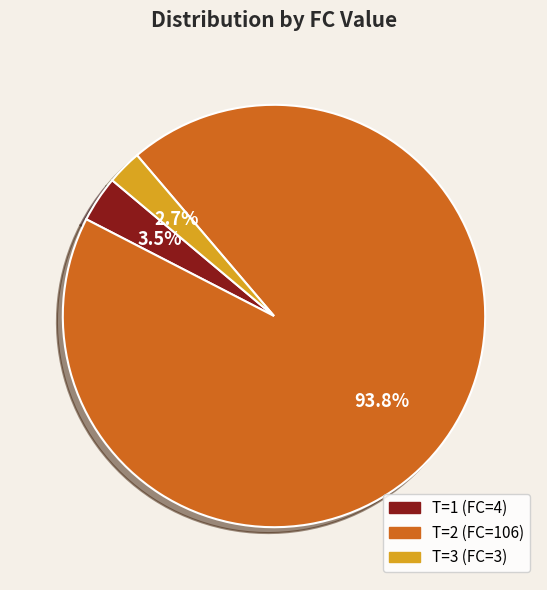

Is it true that T=2 (FC=106) is 87% of the pie?

False